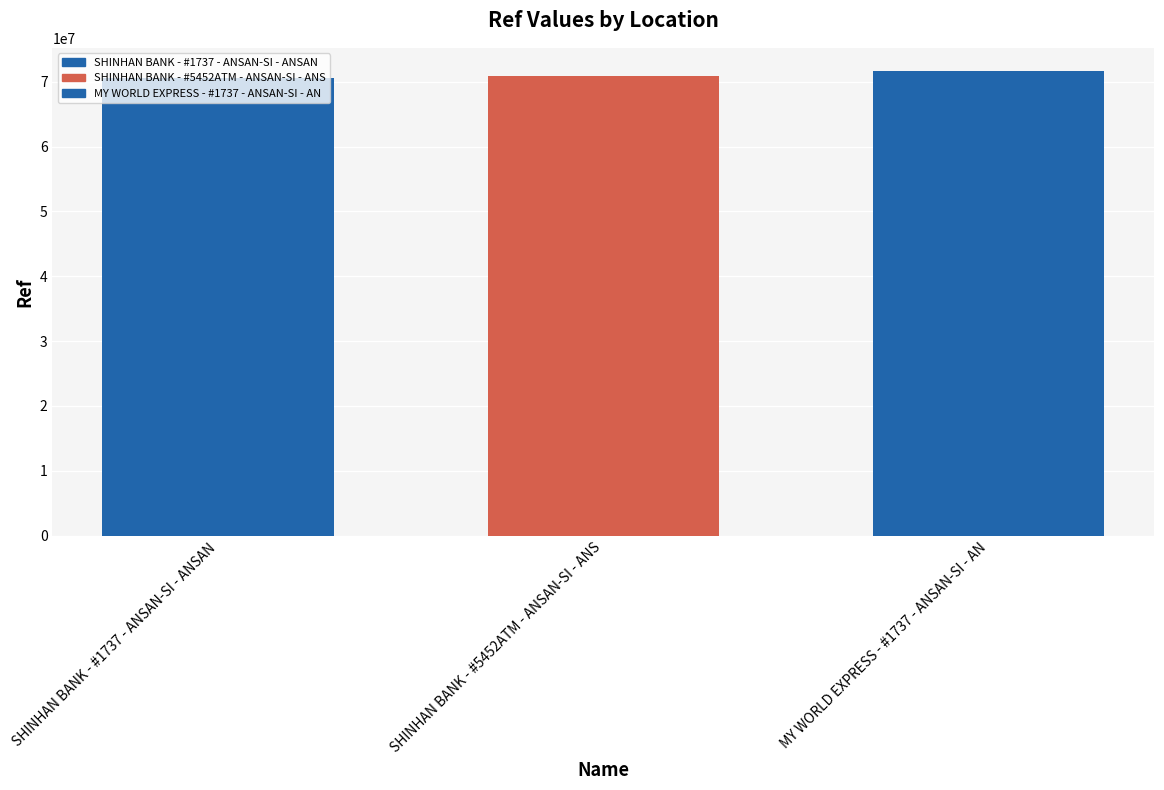

The value at SHINHAN BANK - #5452ATM - ANSAN-SI - ANS is 70935765. True or false?

True